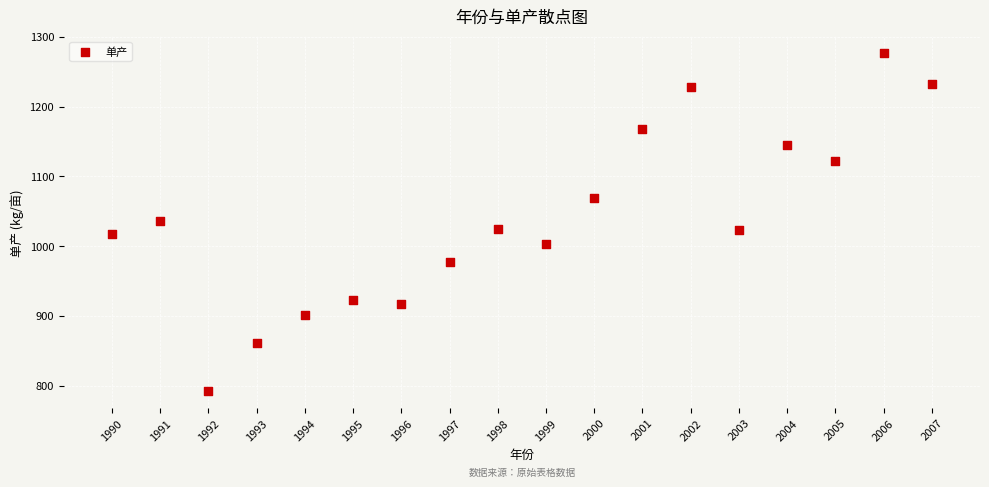

What is the range of X values (max minus min)?

17.0